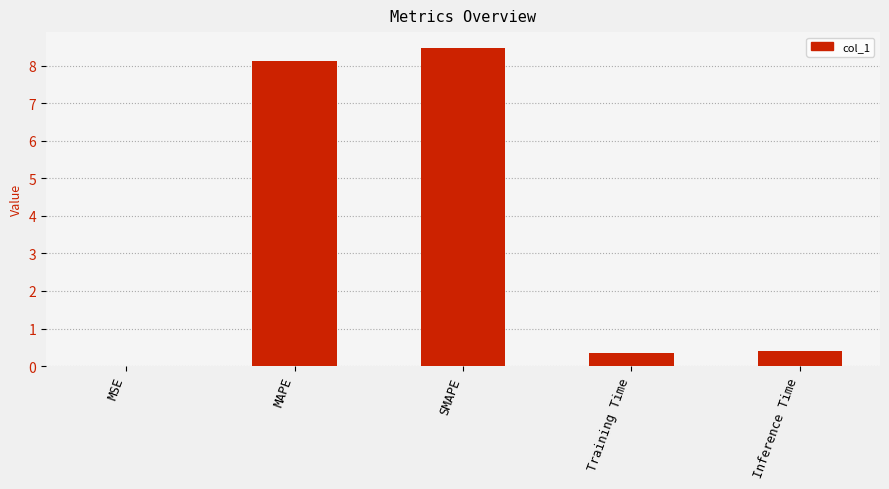

Is it true that the value at MSE is 0.0?

True